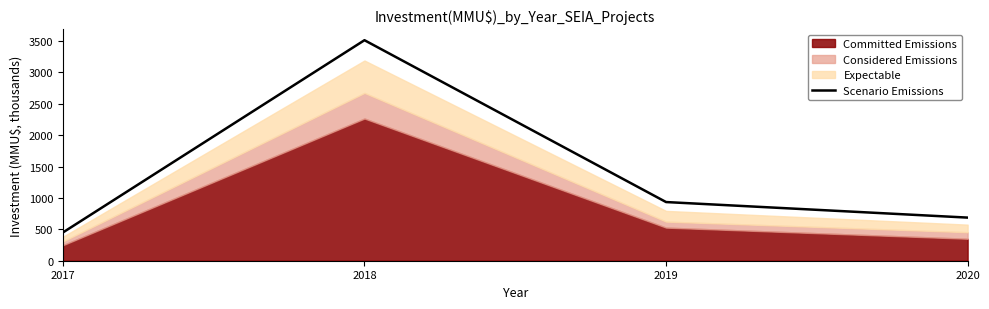

What is the ratio of the value at 2019 to the value at 2017?

2.1